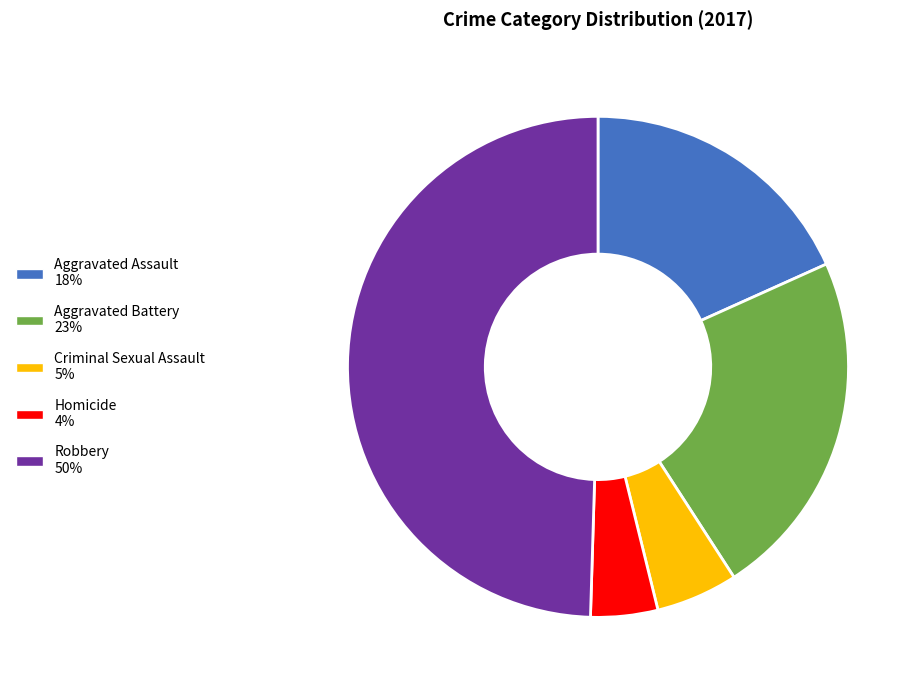

Is it true that Criminal Sexual Assault is 17% of the pie?

False